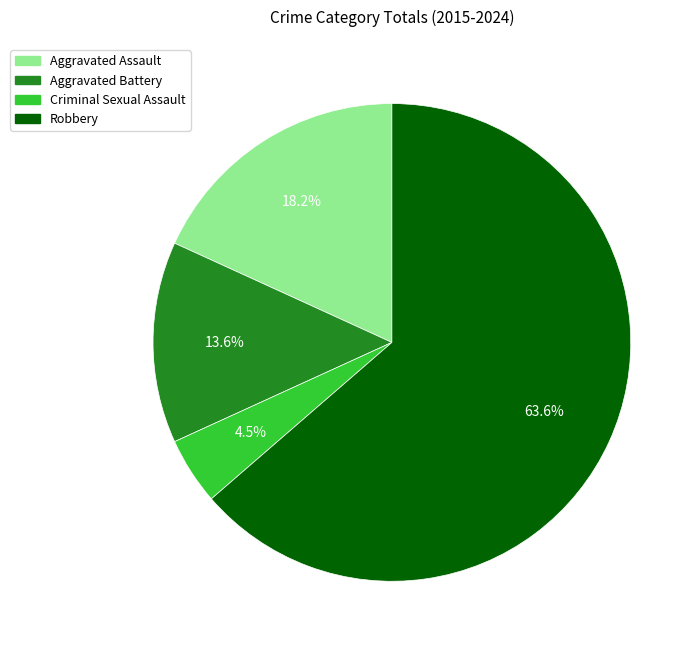

To the nearest percent, what portion does Aggravated Assault represent?

18%